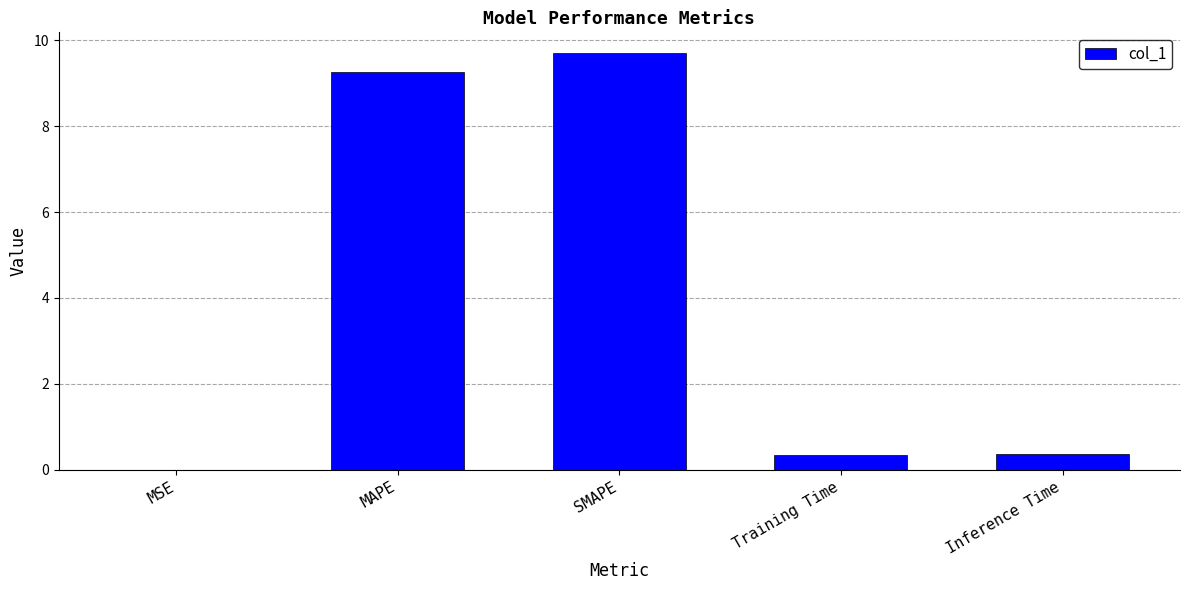

Is it true that the value at Training Time is 0.4?

True